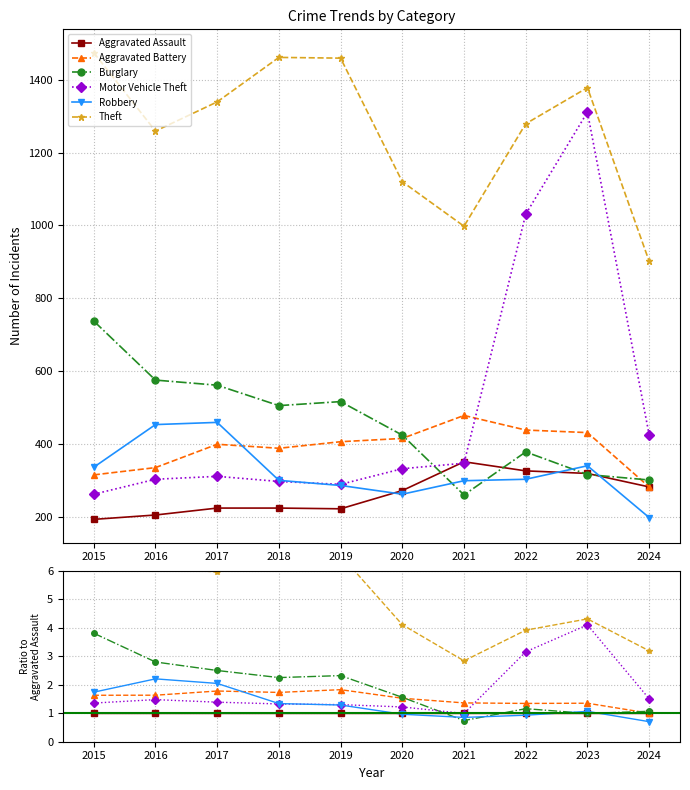

Reading right to left, what are all the values shown in this chart?

Aggravated Assault: 2024=1.0	2023=1.0	2022=1.0	2021=1.0	2020=1.0	2019=1.0	2018=1.0	2017=1.0	2016=1.0	2015=1.0
Aggravated Battery: 2024=1.0	2023=1.4	2022=1.3	2021=1.4	2020=1.5	2019=1.8	2018=1.7	2017=1.8	2016=1.6	2015=1.6
Burglary: 2024=1.1	2023=1.0	2022=1.2	2021=0.7	2020=1.6	2019=2.3	2018=2.2	2017=2.5	2016=2.8	2015=3.8
Motor Vehicle Theft: 2024=1.5	2023=4.1	2022=3.2	2021=1.0	2020=1.2	2019=1.3	2018=1.3	2017=1.4	2016=1.5	2015=1.4
Robbery: 2024=0.7	2023=1.1	2022=0.9	2021=0.9	2020=1.0	2019=1.3	2018=1.3	2017=2.0	2016=2.2	2015=1.7
Theft: 2024=3.2	2023=4.3	2022=3.9	2021=2.8	2020=4.1	2019=6.5	2018=6.5	2017=6.0	2016=6.1	2015=7.6